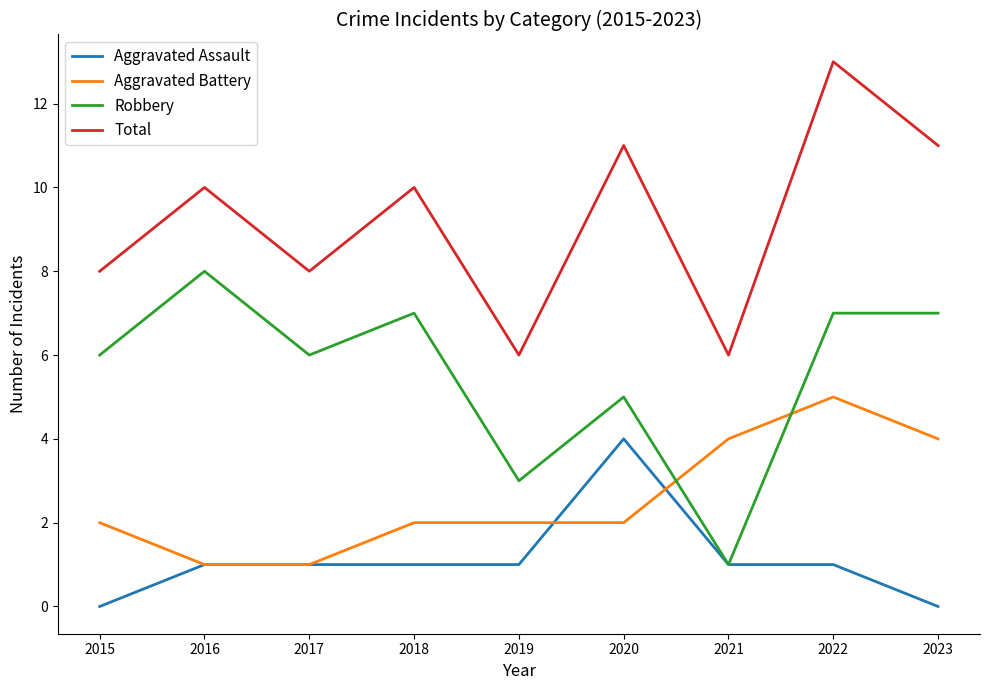

Reading left to right, list all the values displayed in this chart.

Aggravated Assault: 2015=0	2016=1	2017=1	2018=1	2019=1	2020=4	2021=1	2022=1	2023=0
Aggravated Battery: 2015=2	2016=1	2017=1	2018=2	2019=2	2020=2	2021=4	2022=5	2023=4
Robbery: 2015=6	2016=8	2017=6	2018=7	2019=3	2020=5	2021=1	2022=7	2023=7
Total: 2015=8	2016=10	2017=8	2018=10	2019=6	2020=11	2021=6	2022=13	2023=11